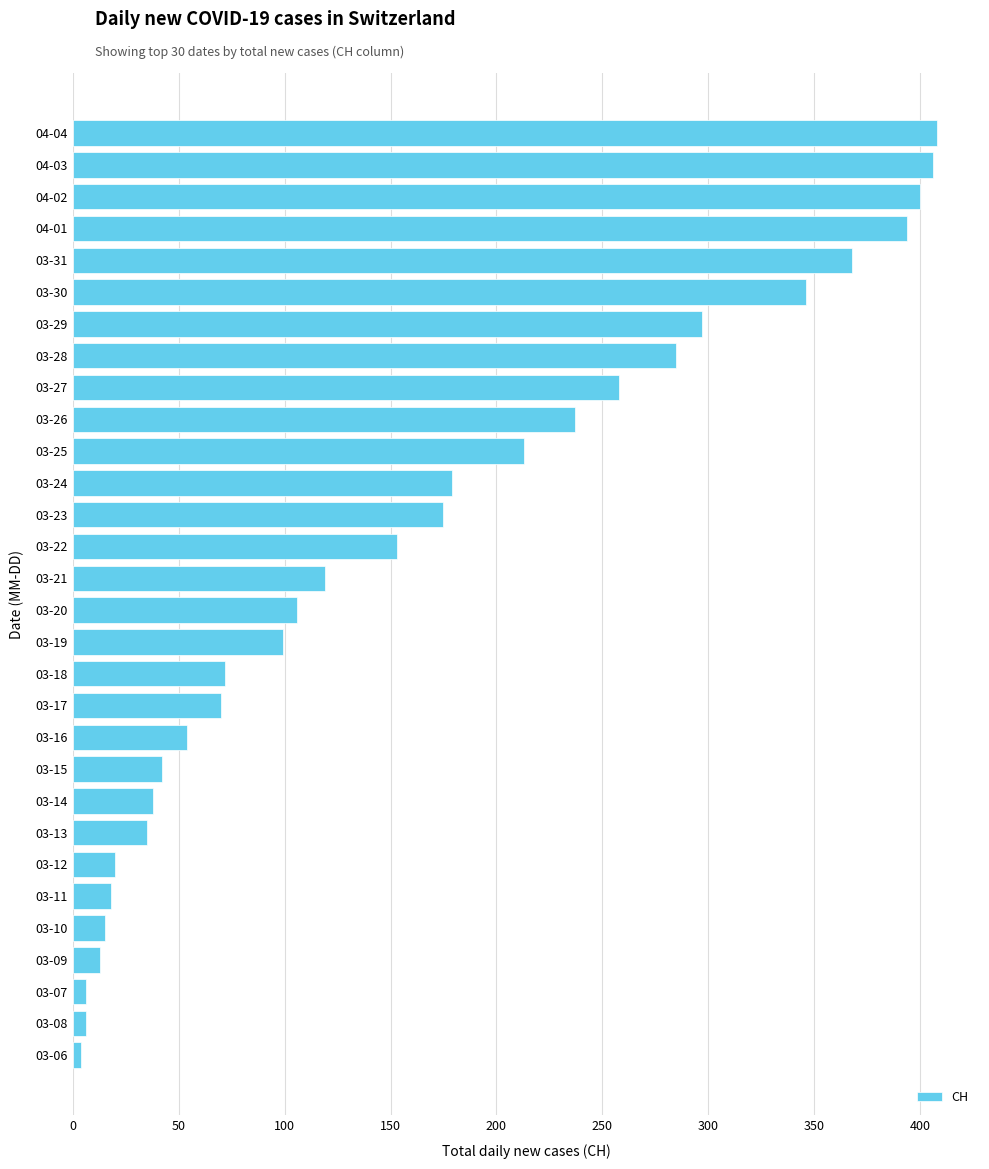

What is the change in value from 03-29 to 04-04?

+111